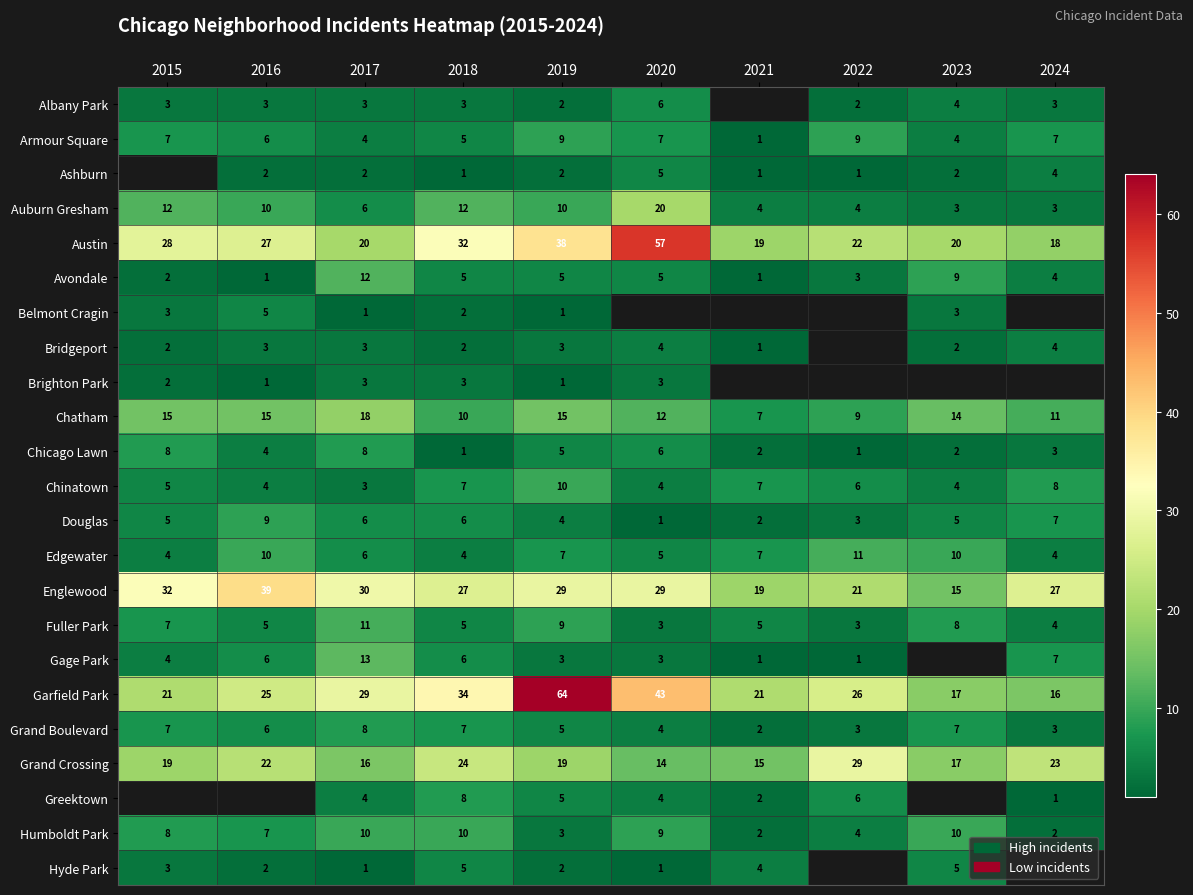

What is the sum of the Armour Square values at 2020 and 2019?

16